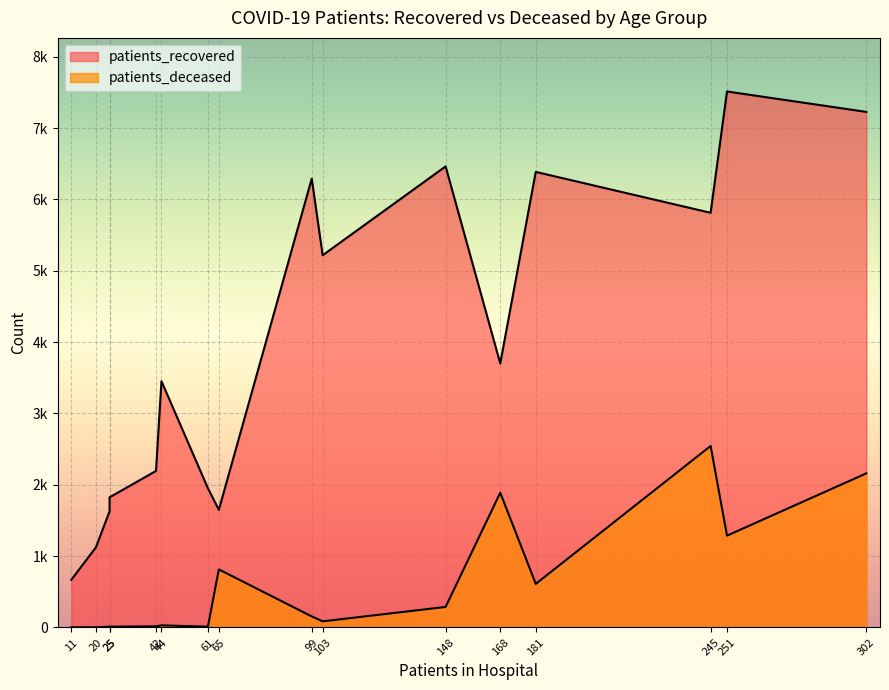

What are all the series names shown in the legend?

patients_recovered, patients_deceased